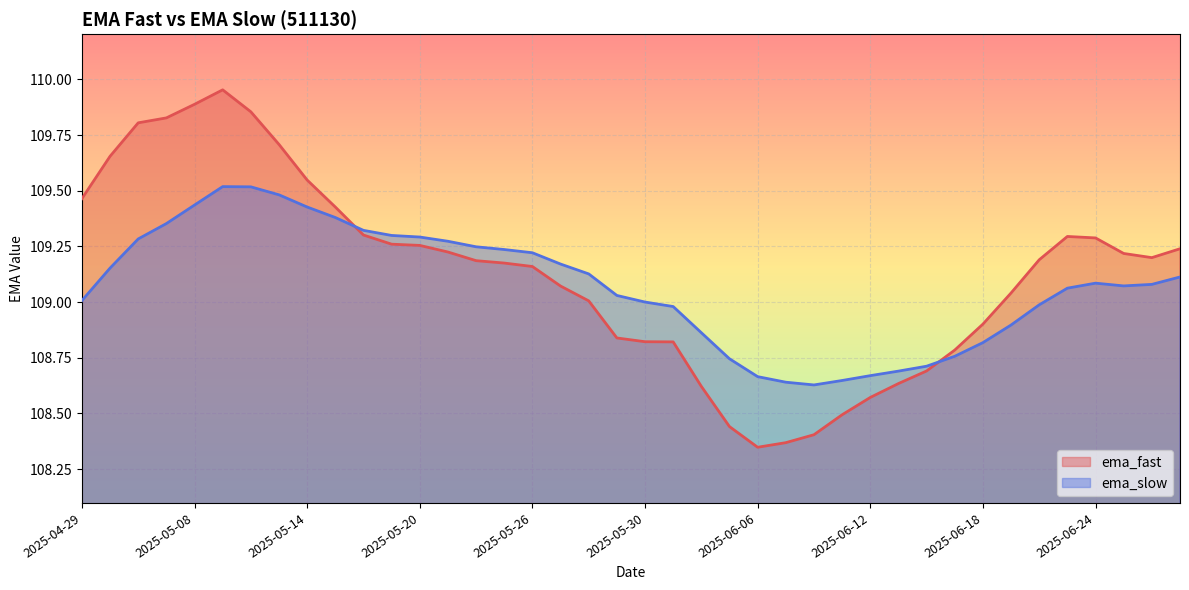

What are all the series names shown in the legend?

ema_fast, ema_slow